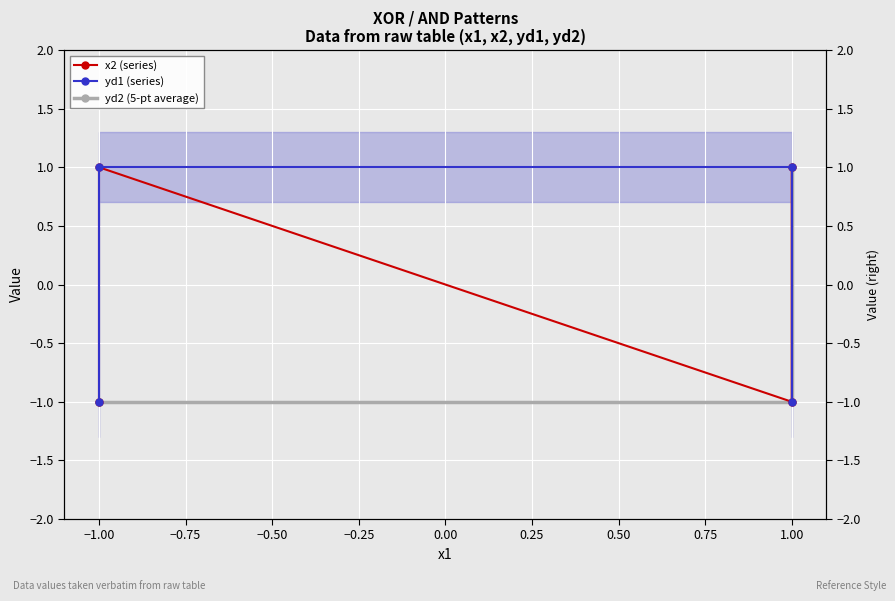

What are all the series names shown in the legend?

x2 (series), yd1 (series), yd2 (5-pt average)